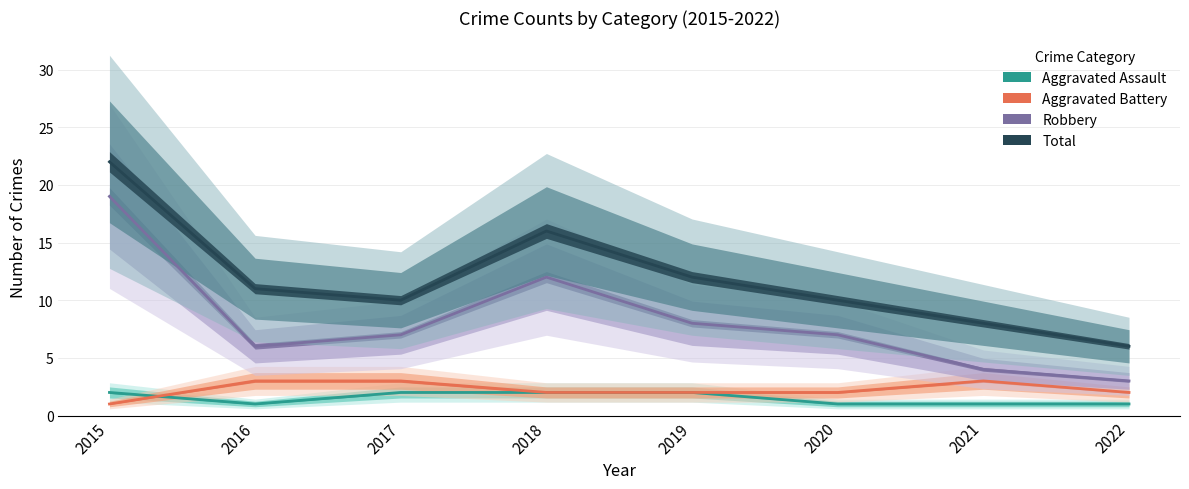

How many lines are shown in the chart?

4